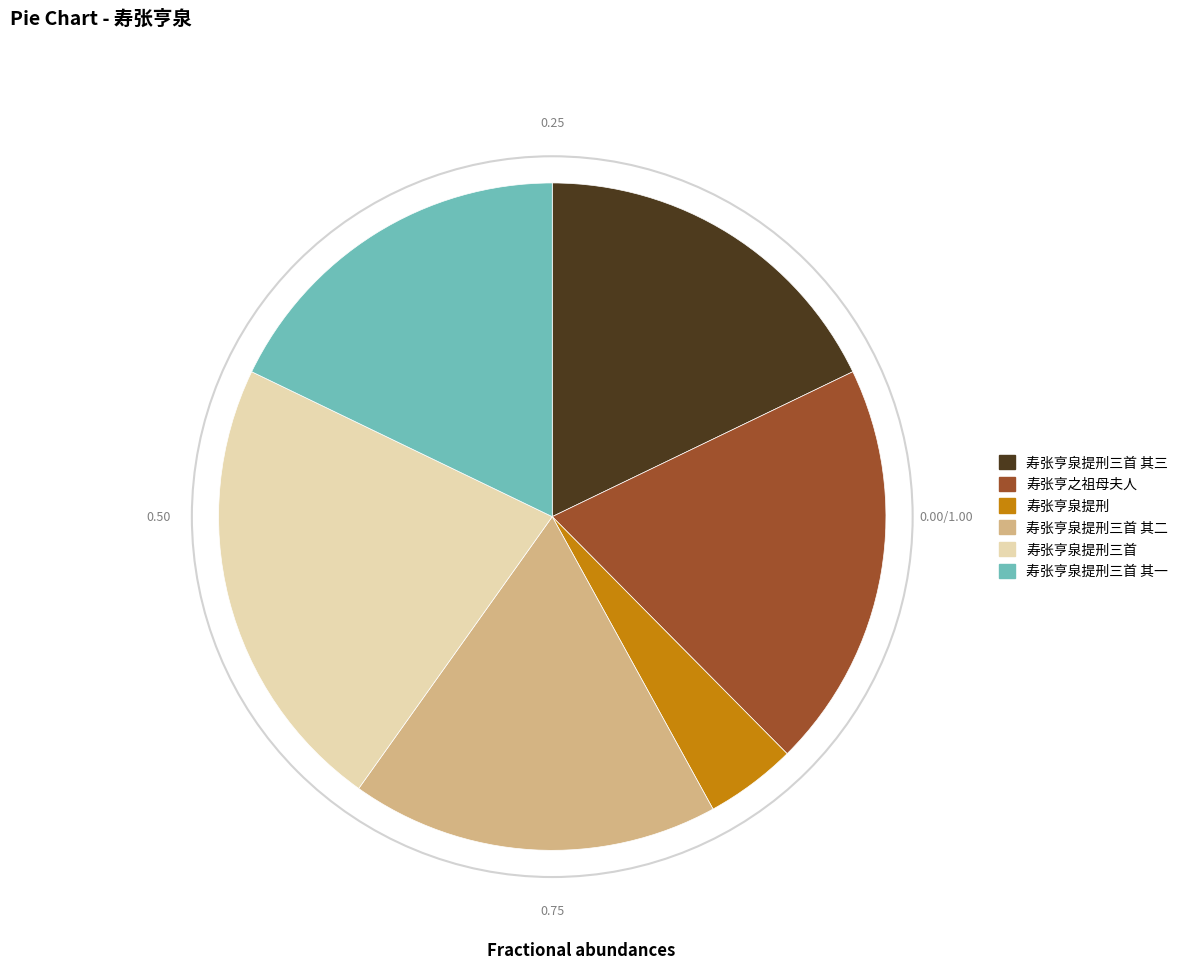

What is the smallest slice in the pie chart?

寿张亨泉提刑